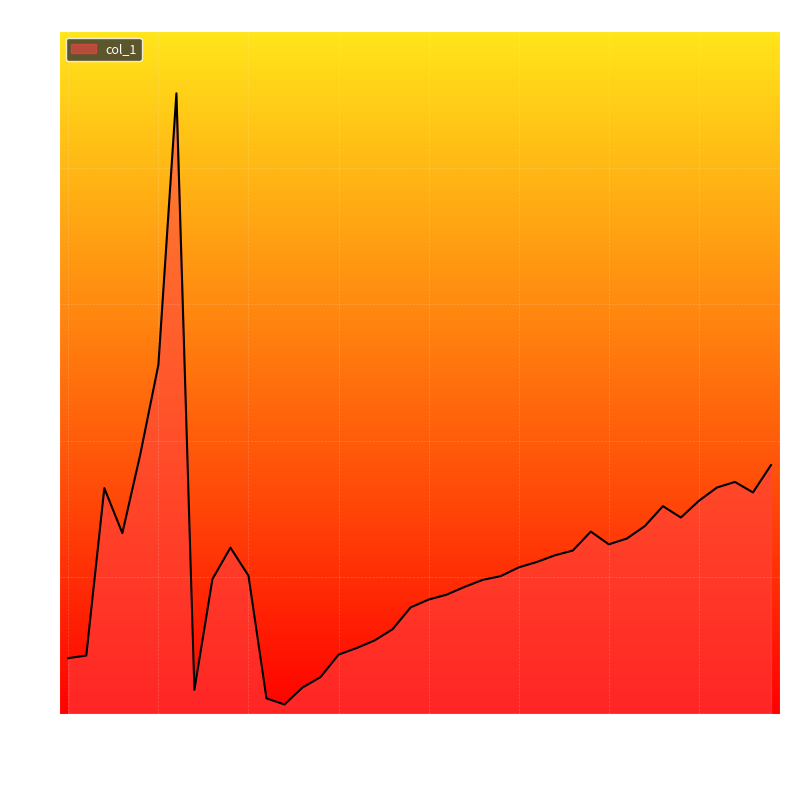

What is the greatest value displayed?

149.4